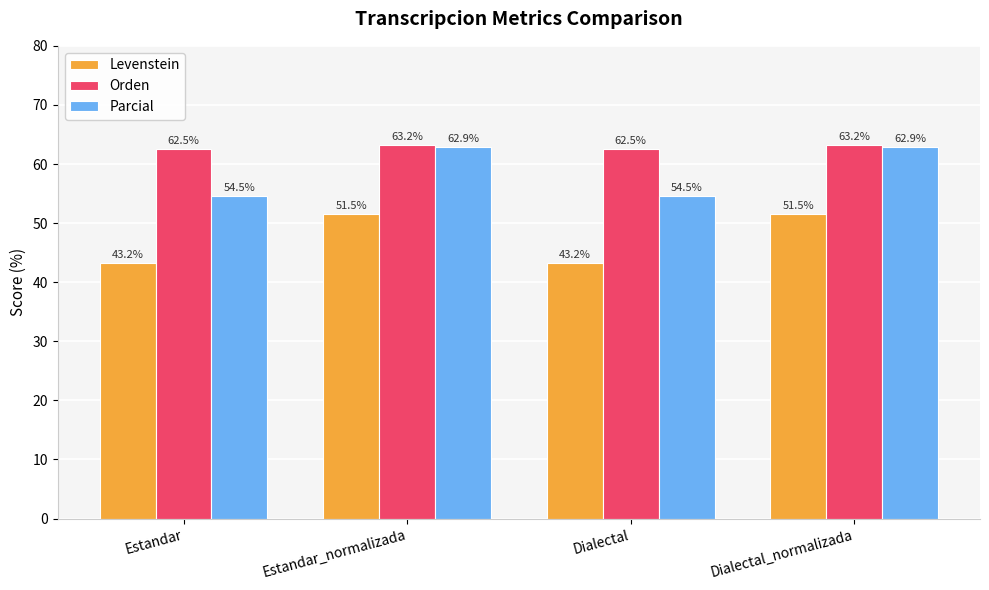

Is it true that Orden equals 21.4 at Estandar?

False